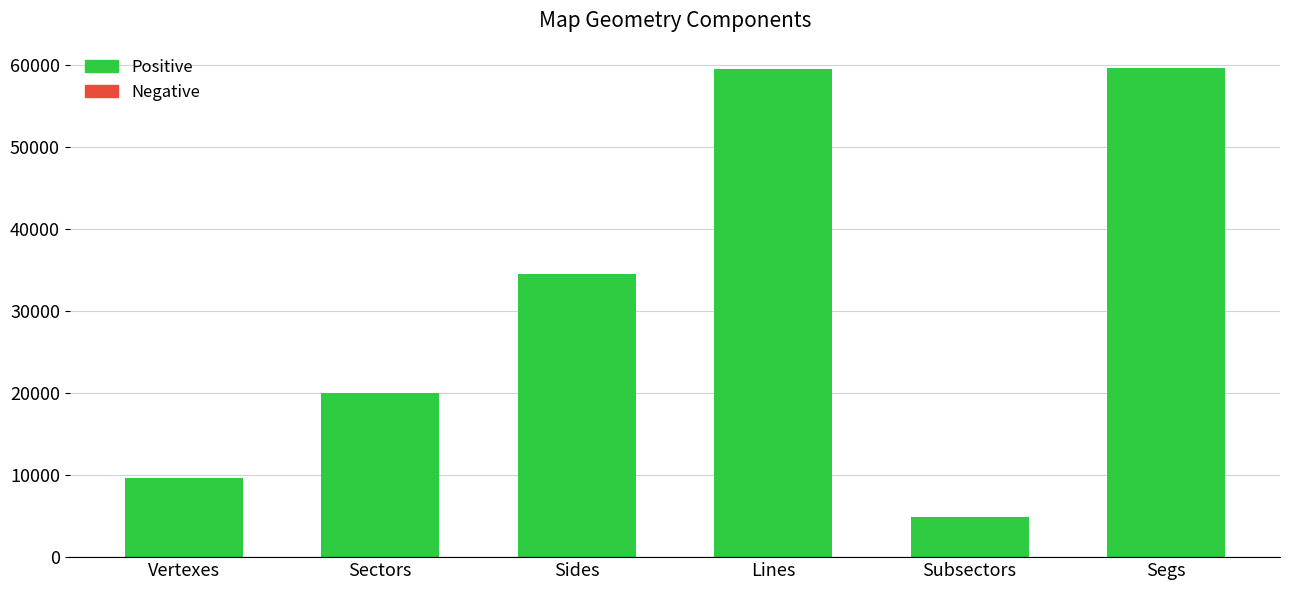

What is the value of the 1st bar from the left?

9656